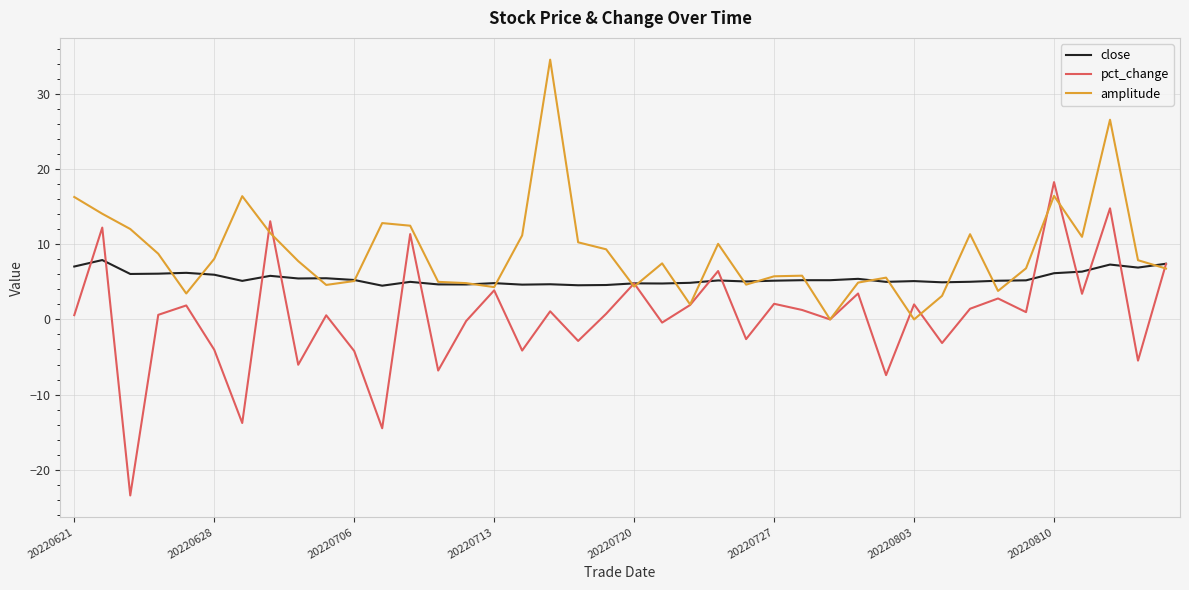

List the series in order of their overall mean, highest first.

amplitude, close, pct_change